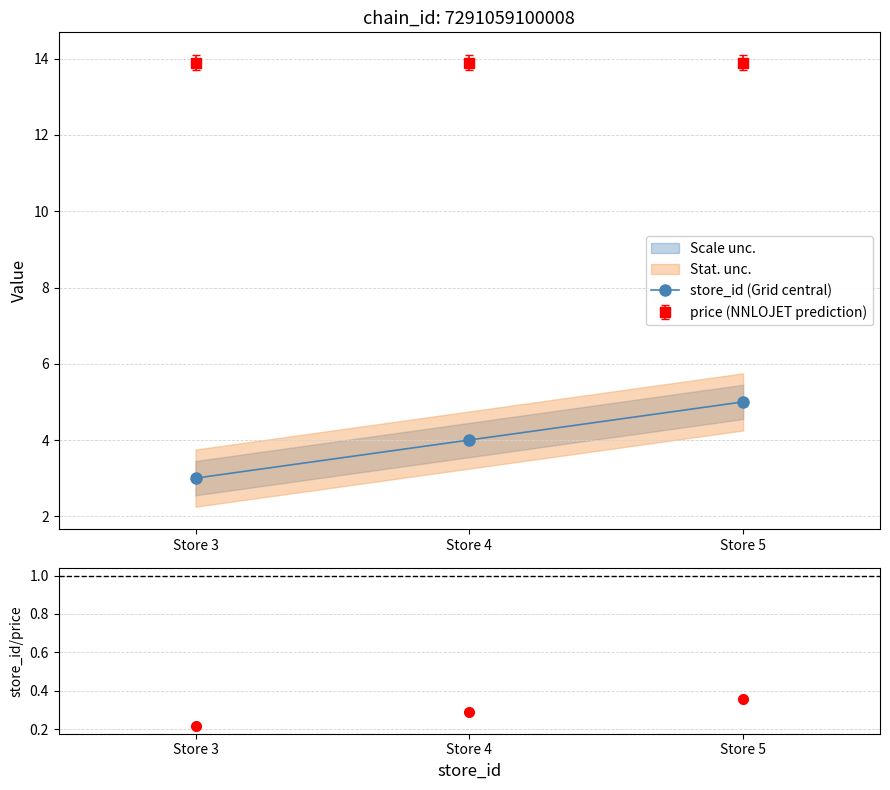

How many store_id (Grid central) values are between 3 and 5?

3